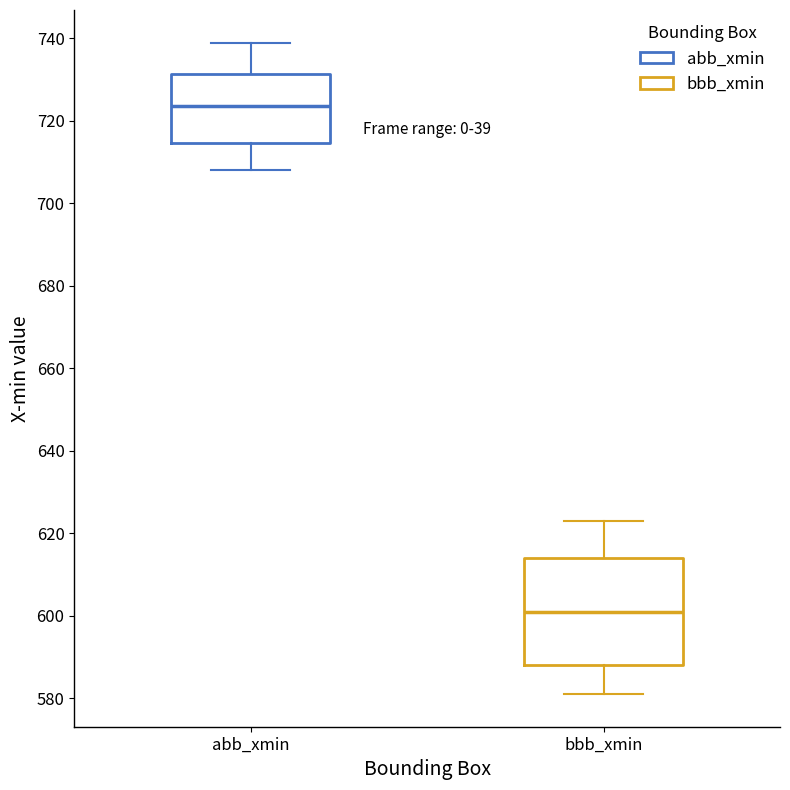

Which box has the lowest median line?

bbb_xmin